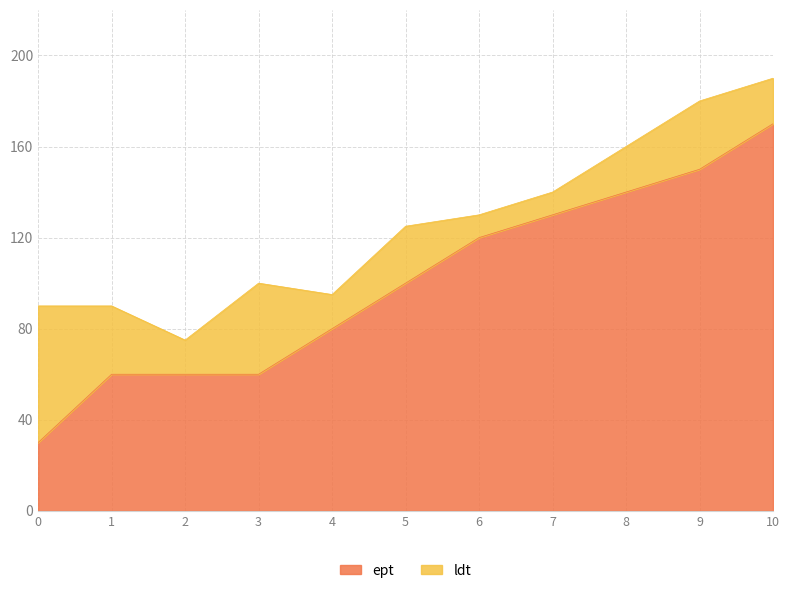

What is the total value across all series at 6?

130